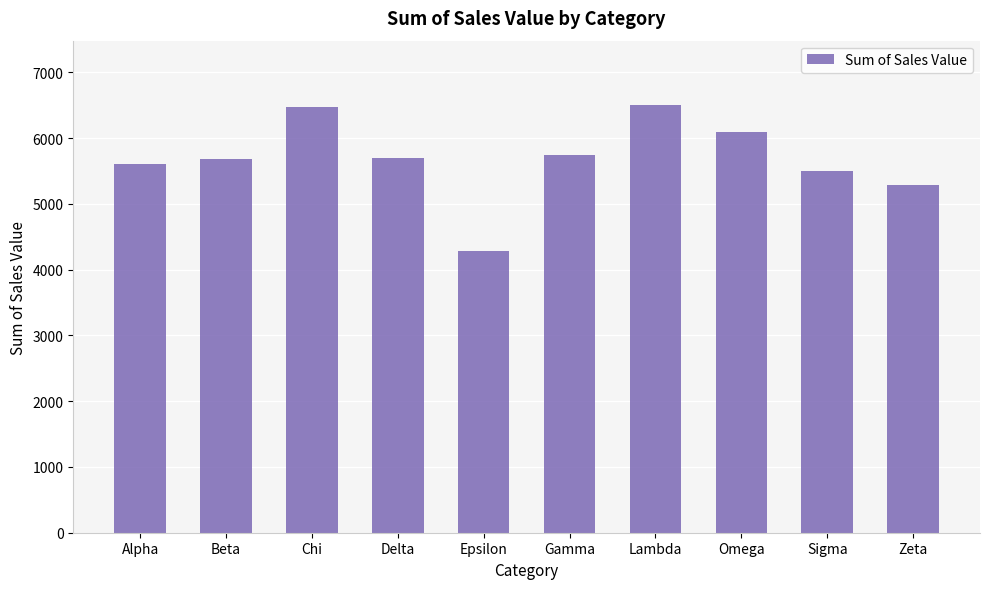

Approximately how many times larger is the value at Zeta compared to Lambda?

0.8